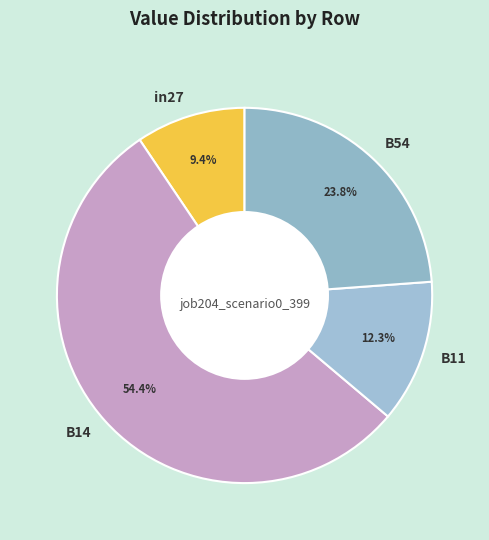

How many segments does this pie chart have?

4